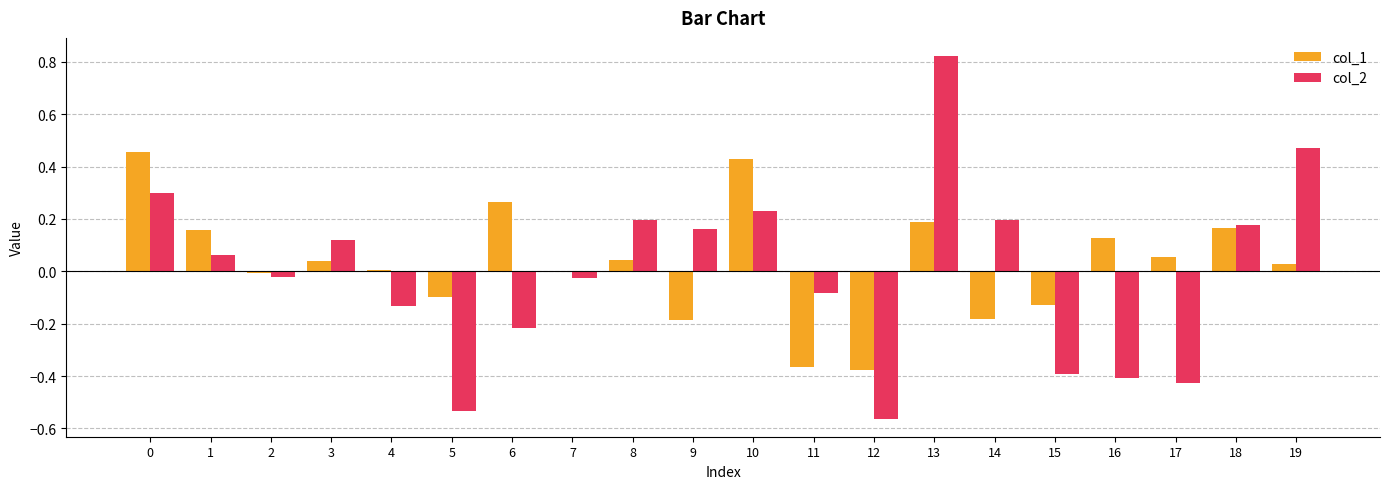

The col_2 series shows -0.3 at 5. True or false?

False